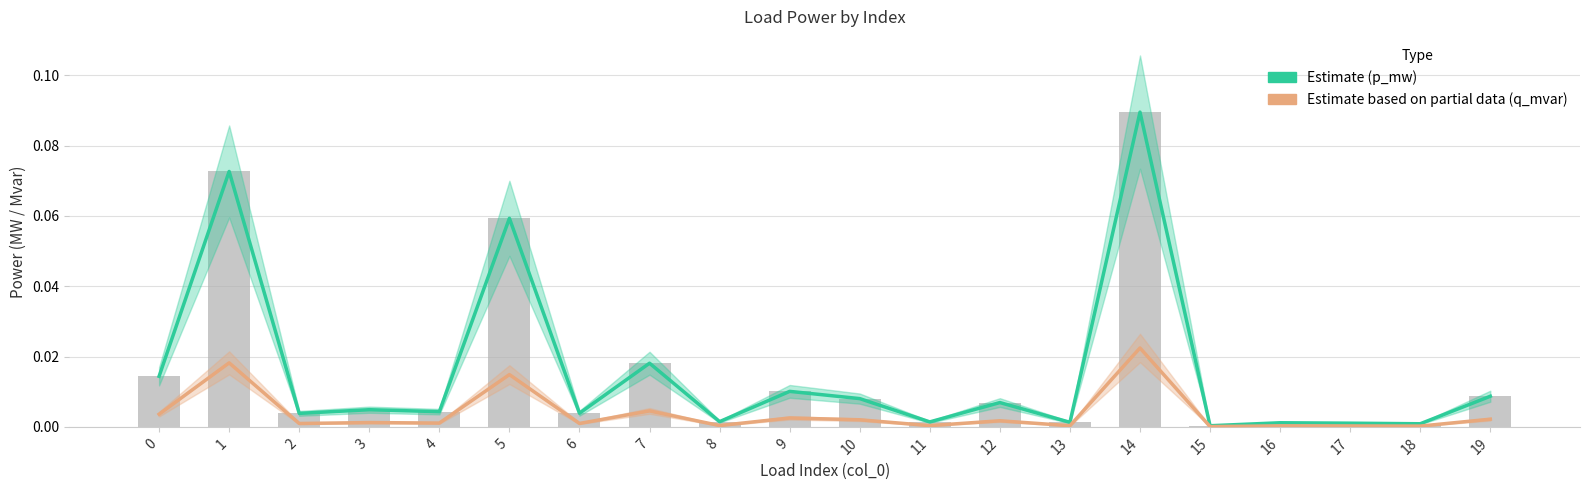

Read the p_mw bars value at 1.

0.1